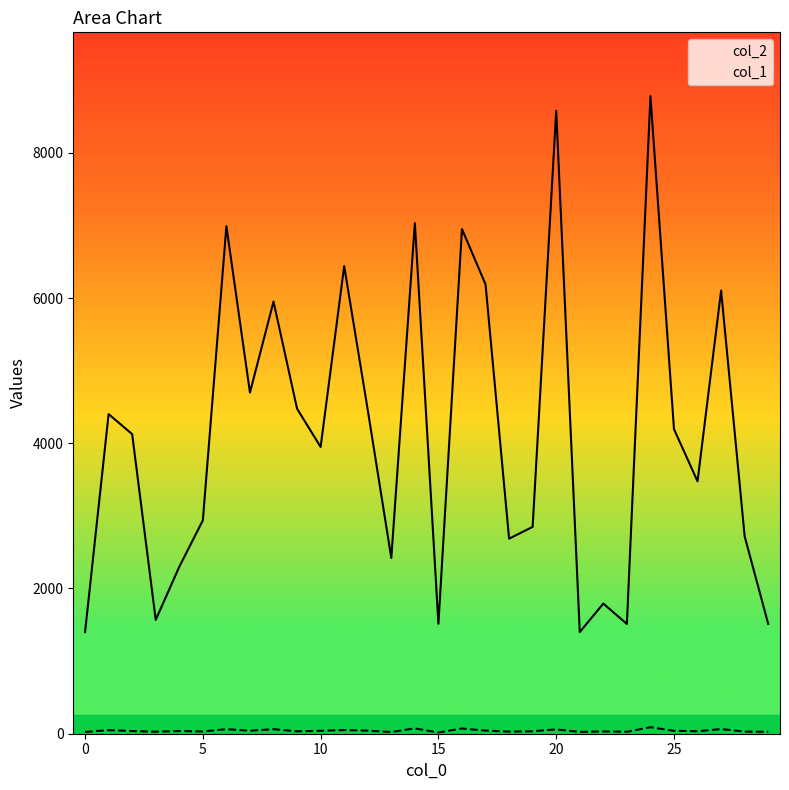

Rank the categories by col_2 value from highest to lowest.

24, 20, 14, 6, 16, 11, 17, 27, 8, 7, 9, 12, 1, 25, 2, 10, 26, 5, 19, 28, 18, 13, 4, 22, 3, 15, 23, 29, 0, 21